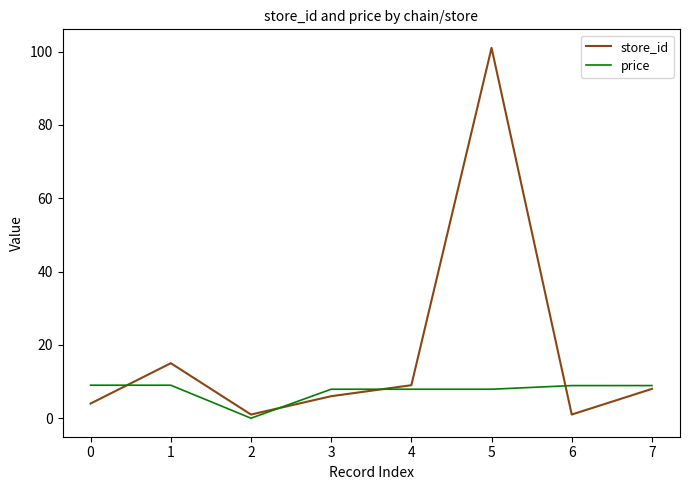

Read the price value at 1.

9.0